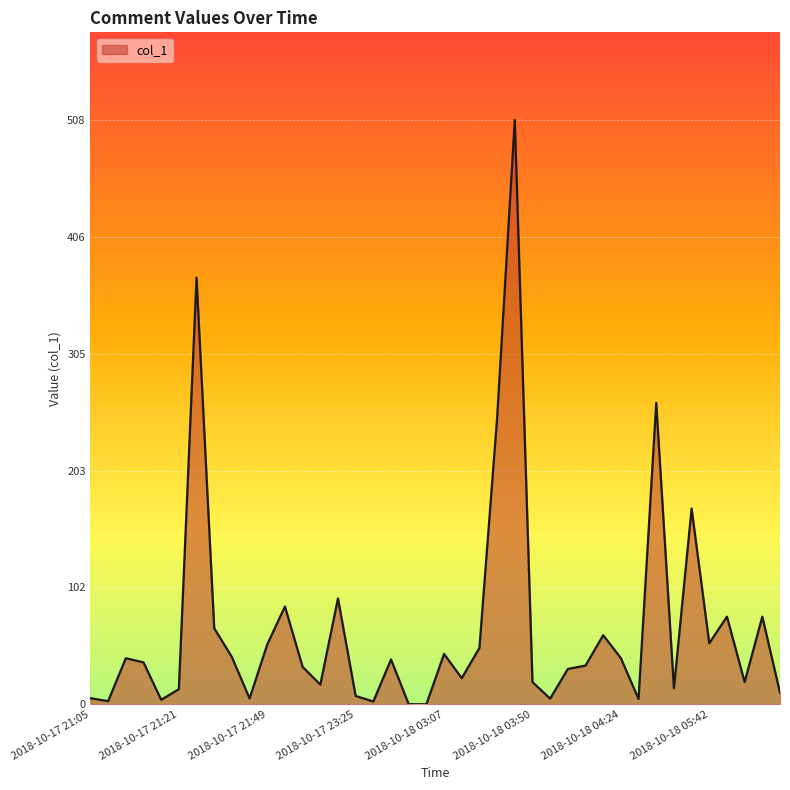

Count the number of categories in the chart.

40